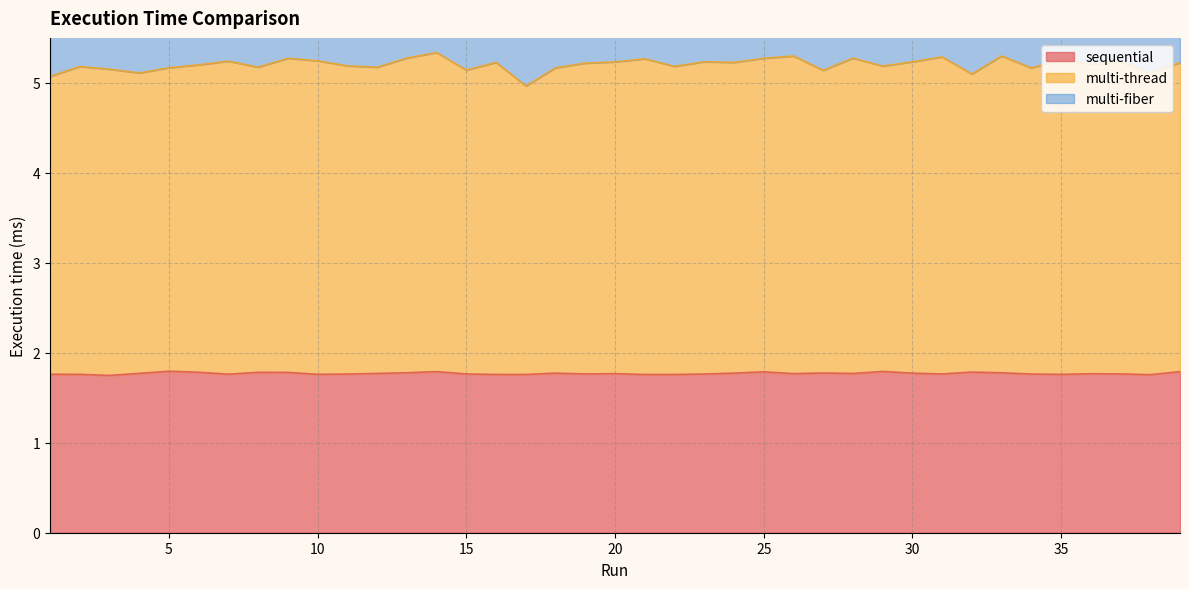

Where is multi-thread nearest to the value 5?

17